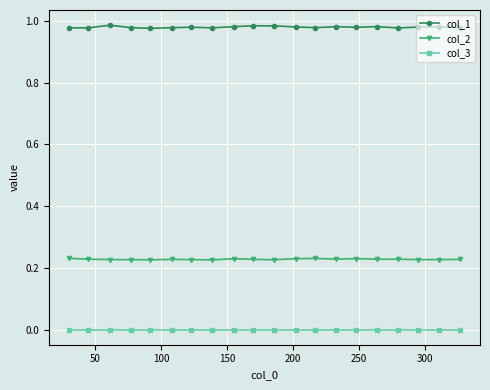

Which series has the widest spread of values?

col_1